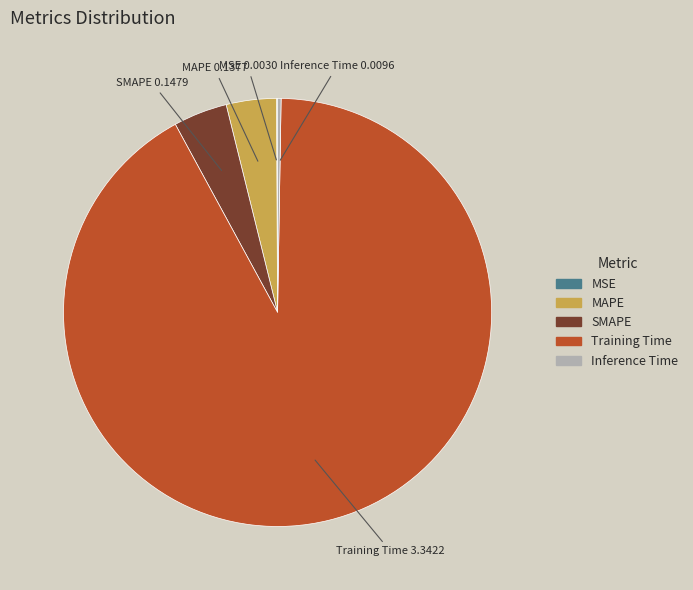

What is the largest slice in the pie chart?

Training Time